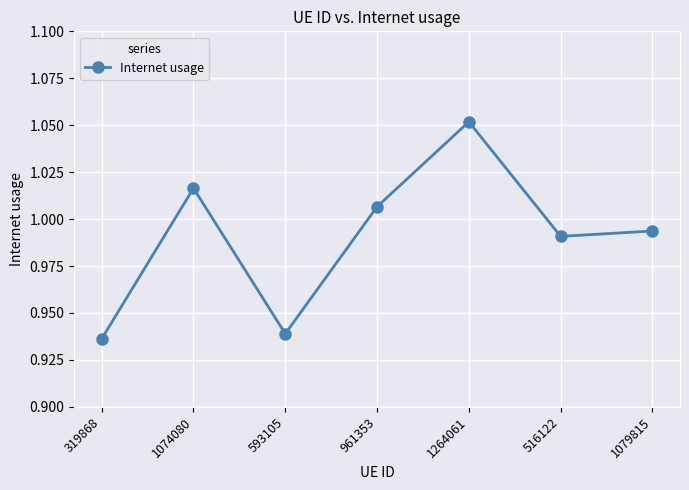

How many points are higher than both their immediate neighbors (excluding endpoints)?

2